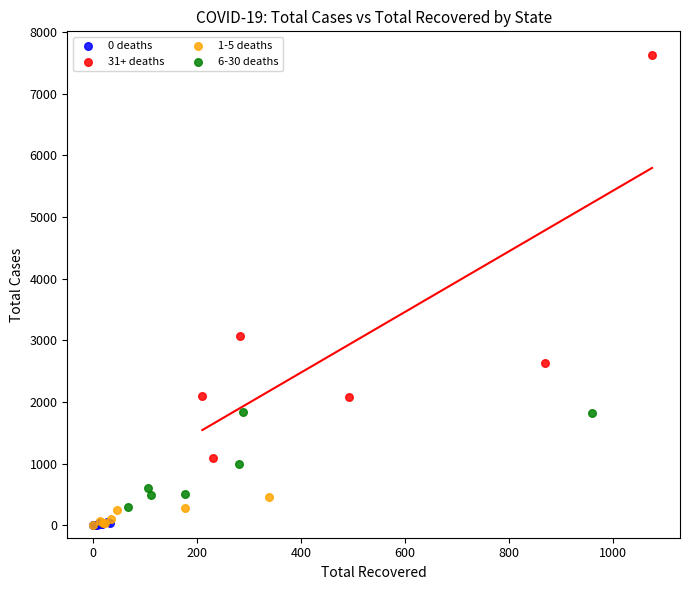

Which series reaches the maximum Y coordinate?

31+ deaths